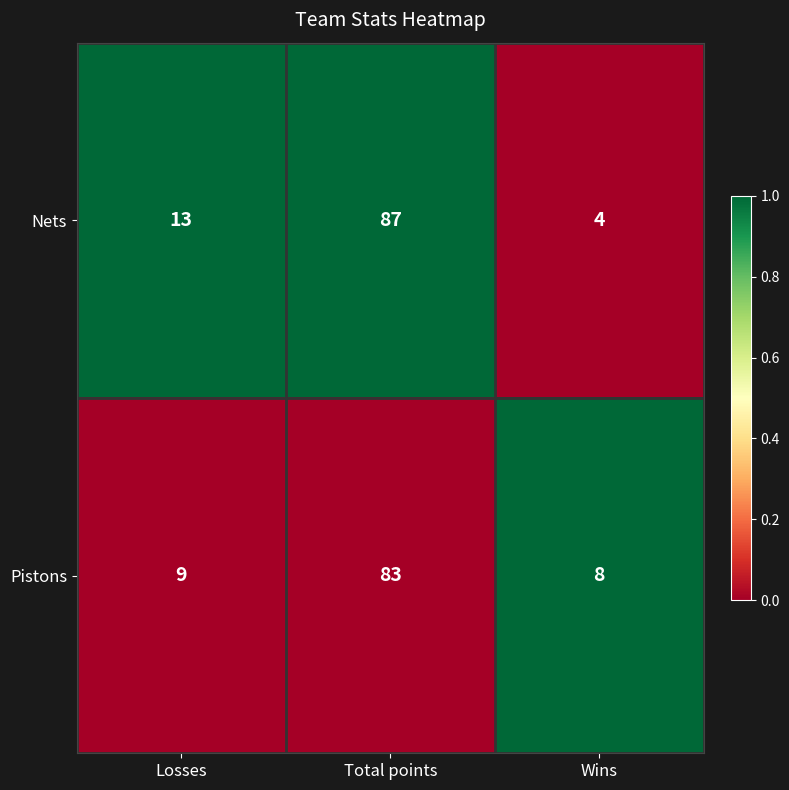

At Losses, list the series in order from smallest to largest.

Pistons, Nets